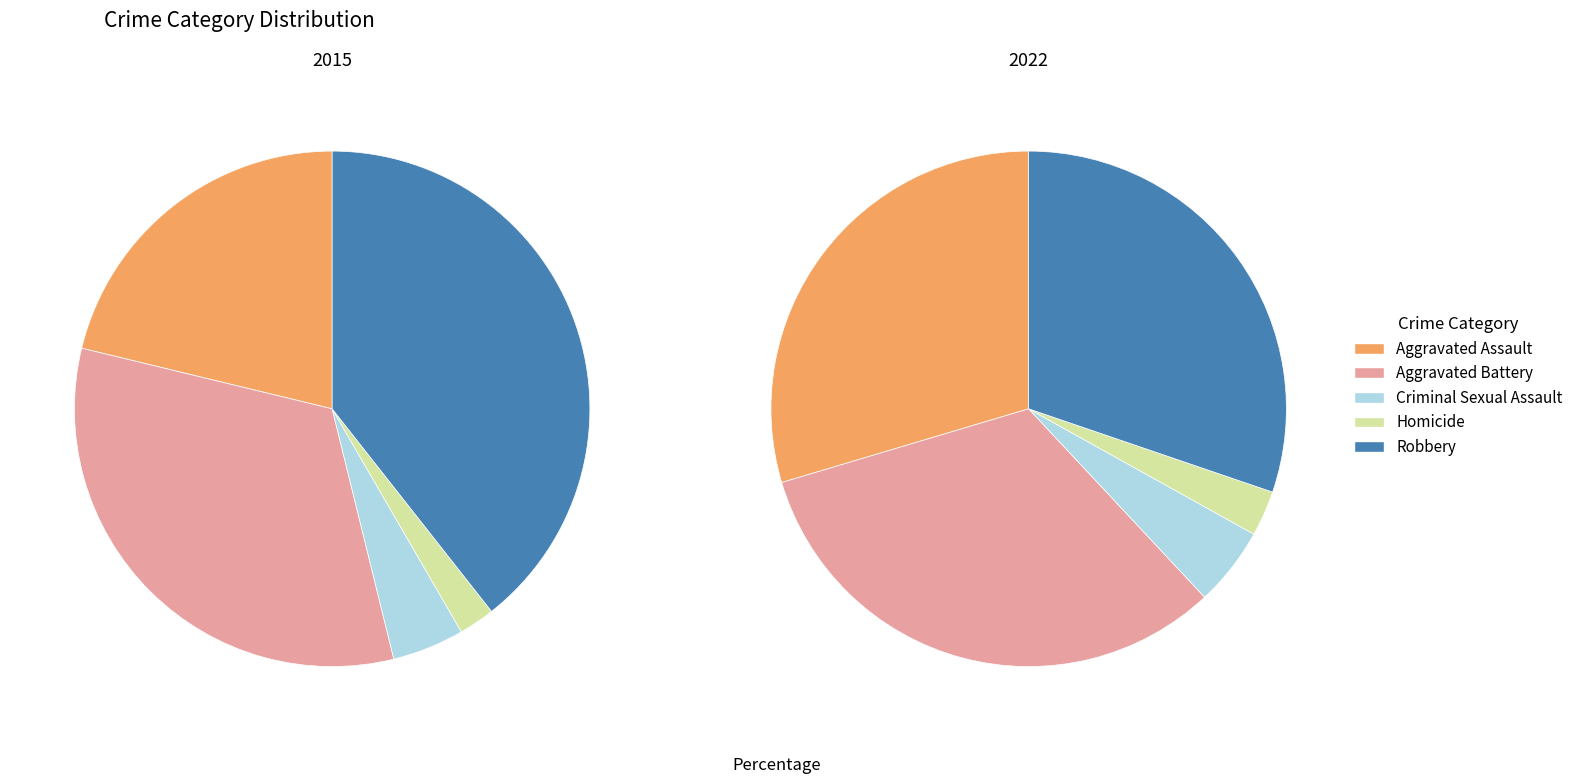

Which category has the smallest portion of the pie?

Homicide